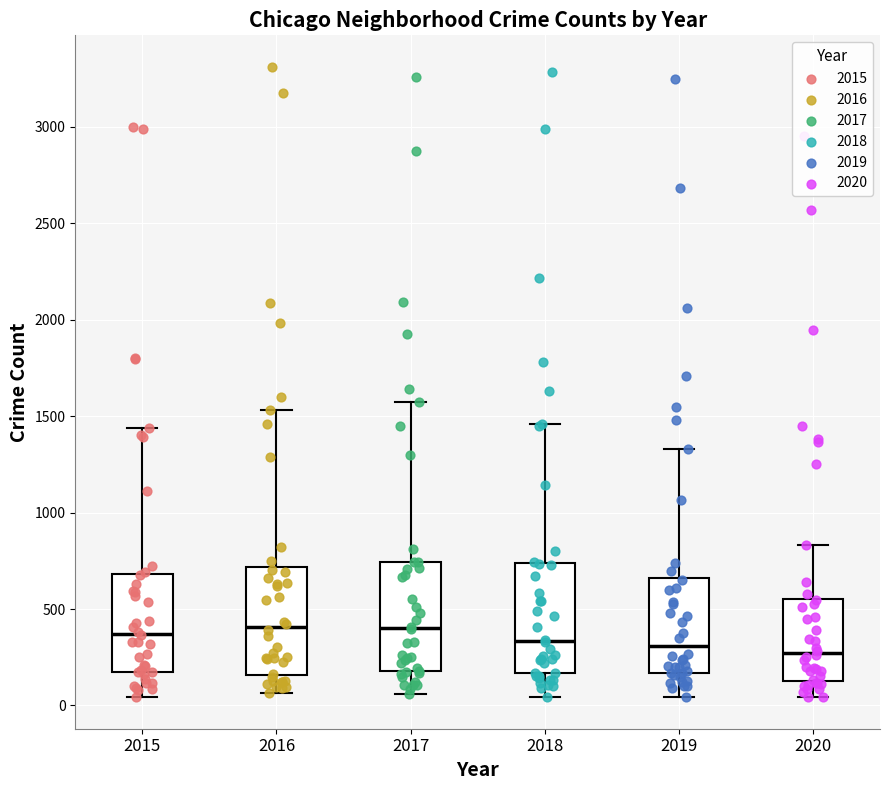

Where is the lower edge of the box at x = 2018 on the y-axis? The values are not printed on the chart, so give them approximately, as read against the axis.

150